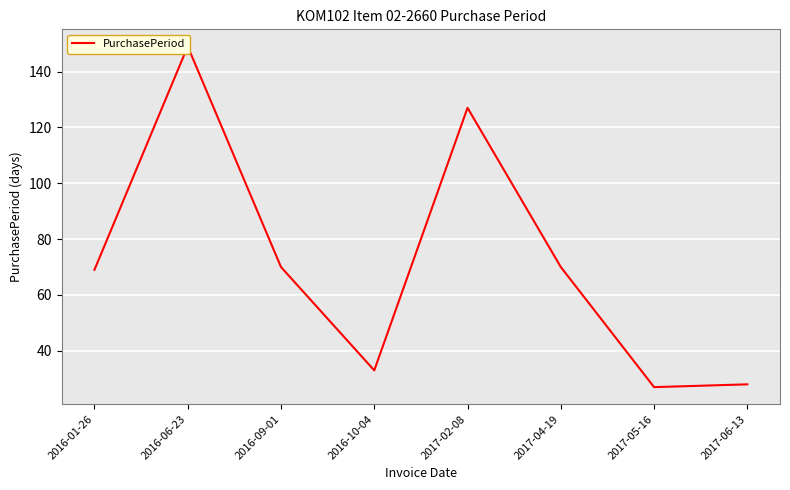

Which label corresponds to the smallest value in the chart?

2017-05-16